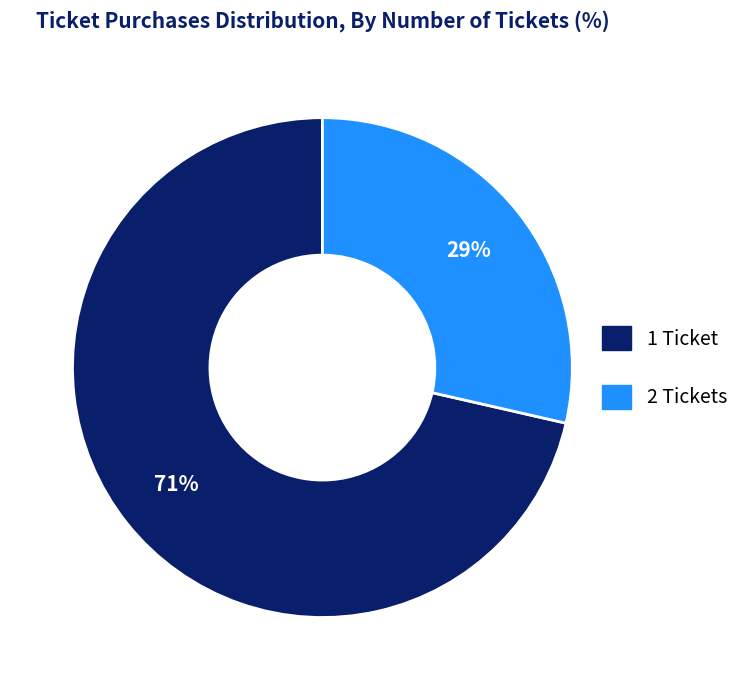

What percentage is the 1 Ticket slice, to the nearest percent?

71%